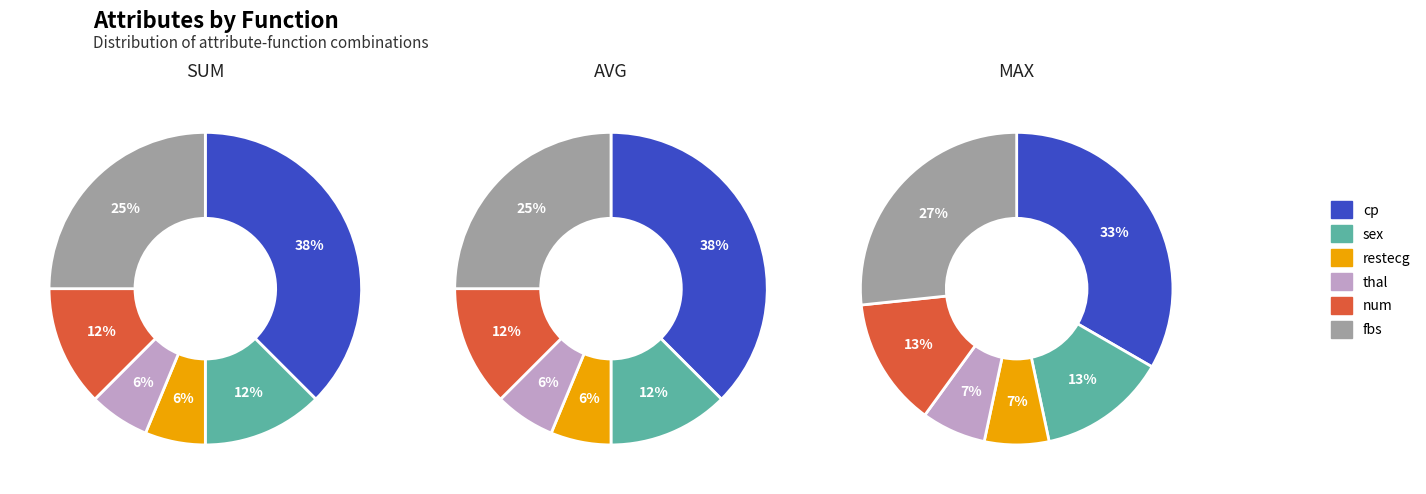

What is the largest slice in the pie chart?

cp